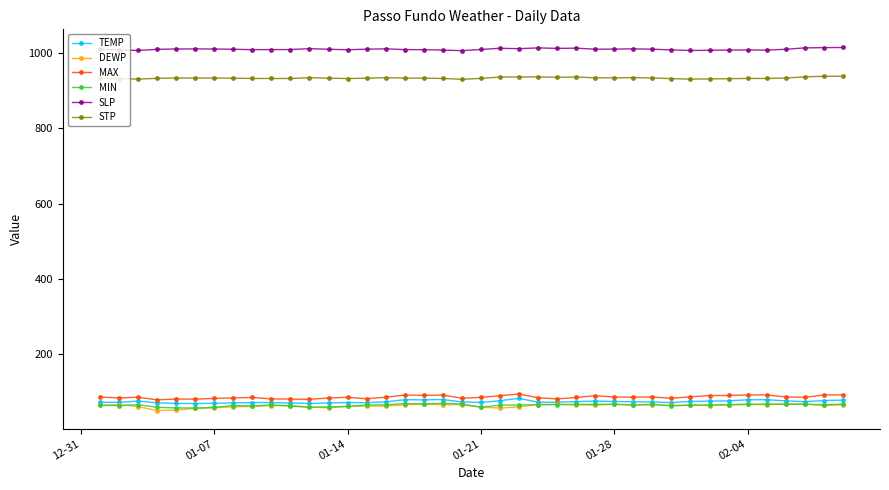

Which series has the largest total across all categories?

SLP